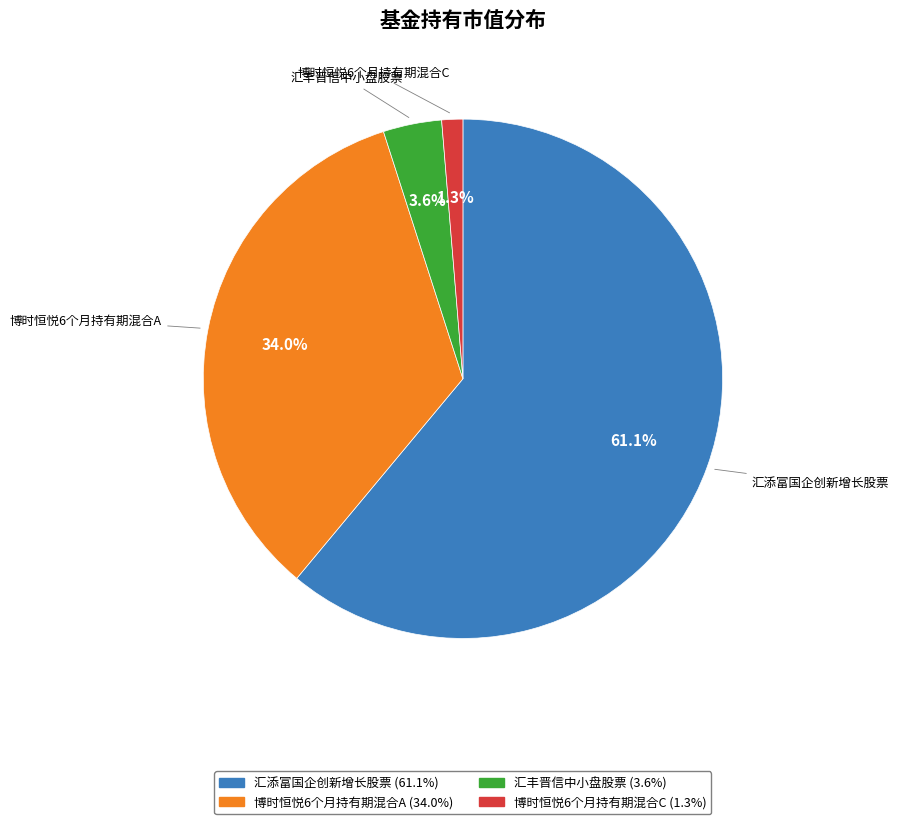

To the nearest percent, what percentage of the pie is 汇丰晋信中小盘股票?

4%